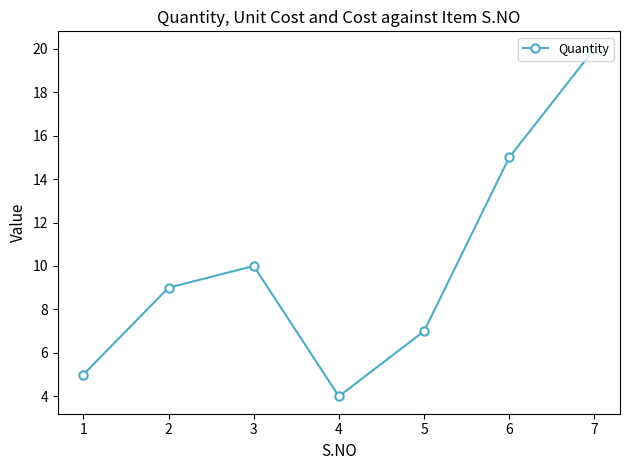

List the labels in order of value, largest first.

7, 6, 3, 2, 5, 1, 4